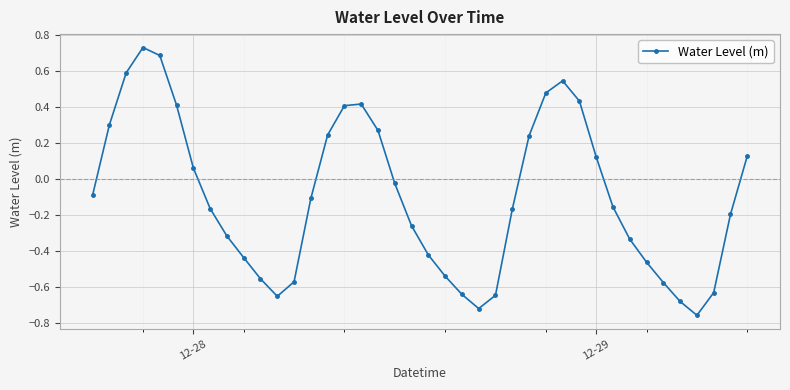

Is this an area chart (filled region under the line)?

No